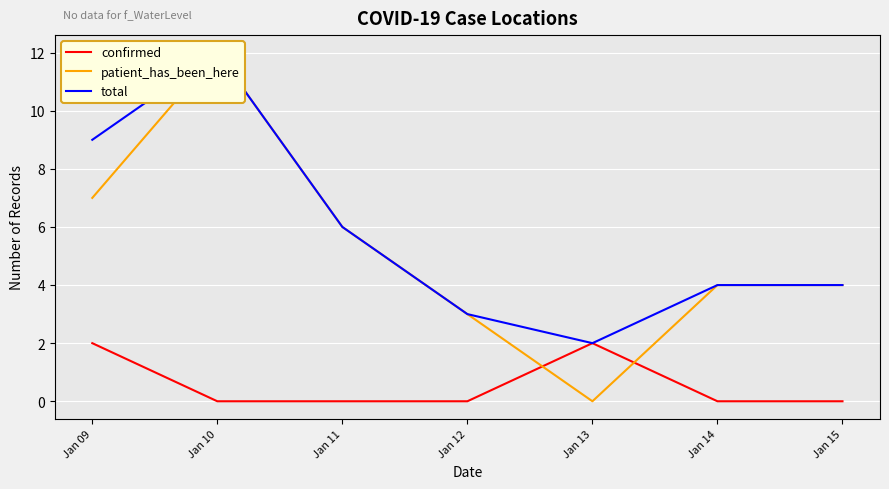

Is the value of confirmed at Jan 13 greater than the value of patient_has_been_here at Jan 14?

No